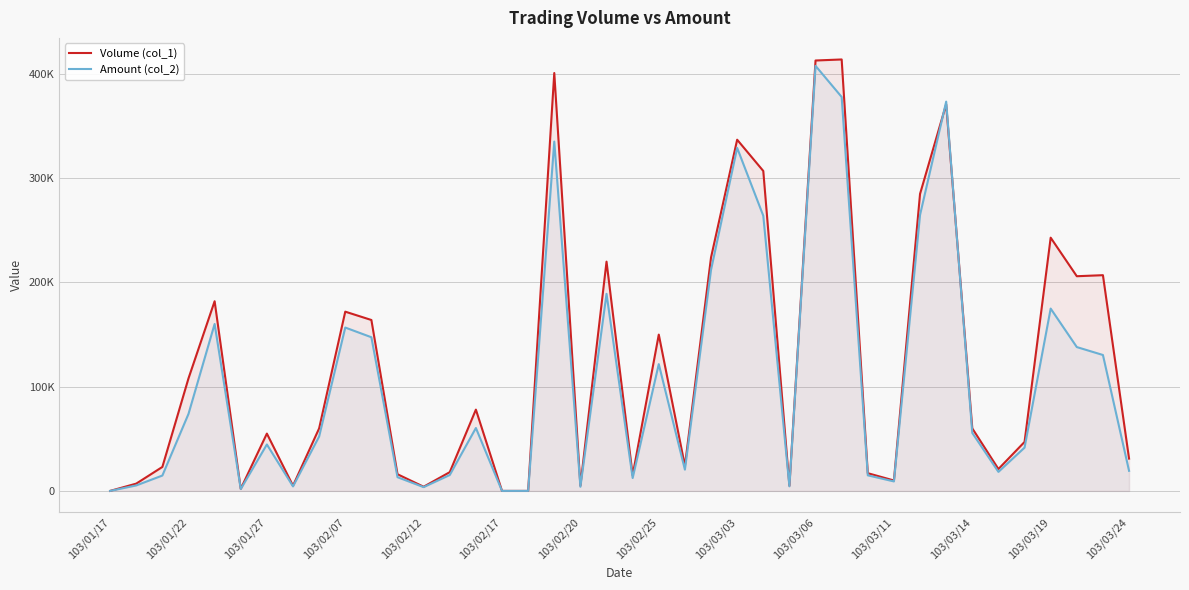

What are all the series names shown in the legend?

Volume (col_1), Amount (col_2)